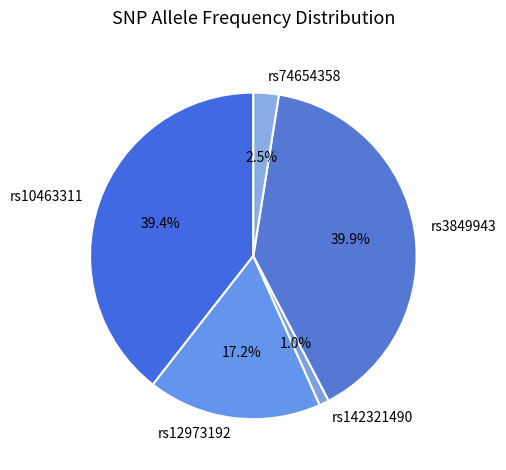

True or false: rs142321490 accounts for 1% of the total.

True